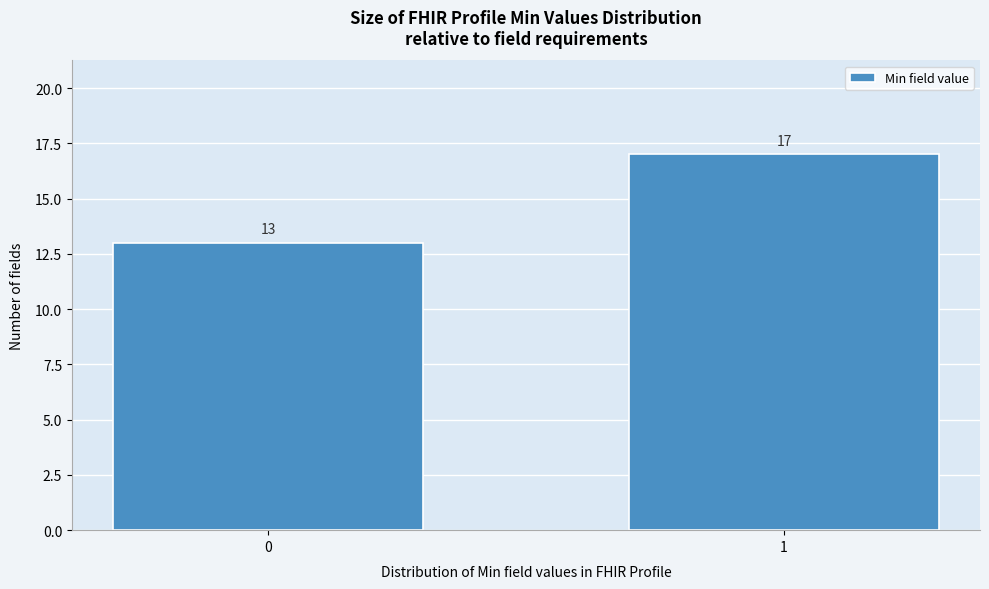

Reading right to left, list all the values displayed in this chart.

17	13